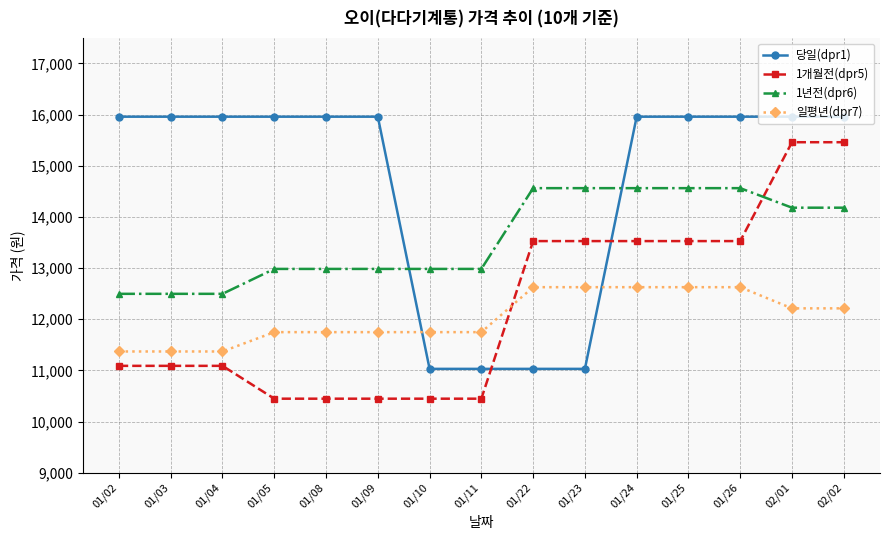

Which series has the largest total across all categories?

당일(dpr1)